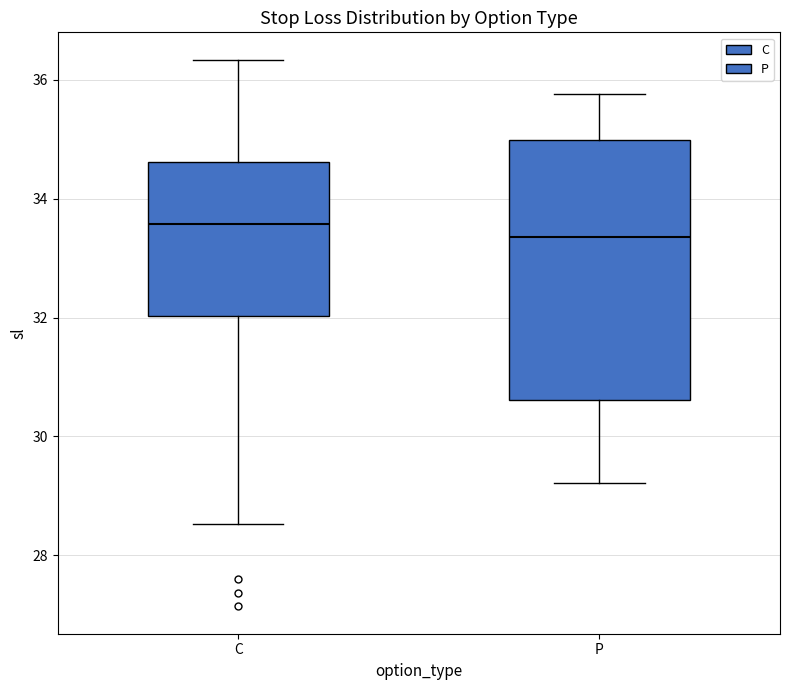

Which box is the tallest, from its lower edge to its upper edge?

P